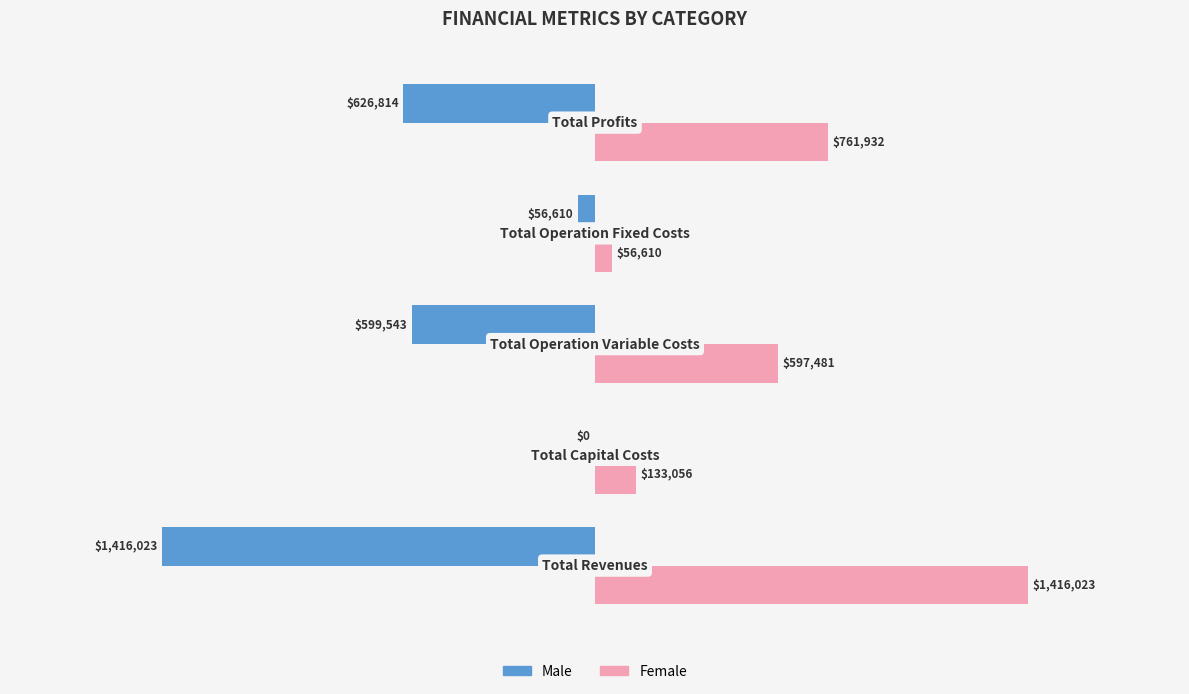

Which series has the largest total across all categories?

Female